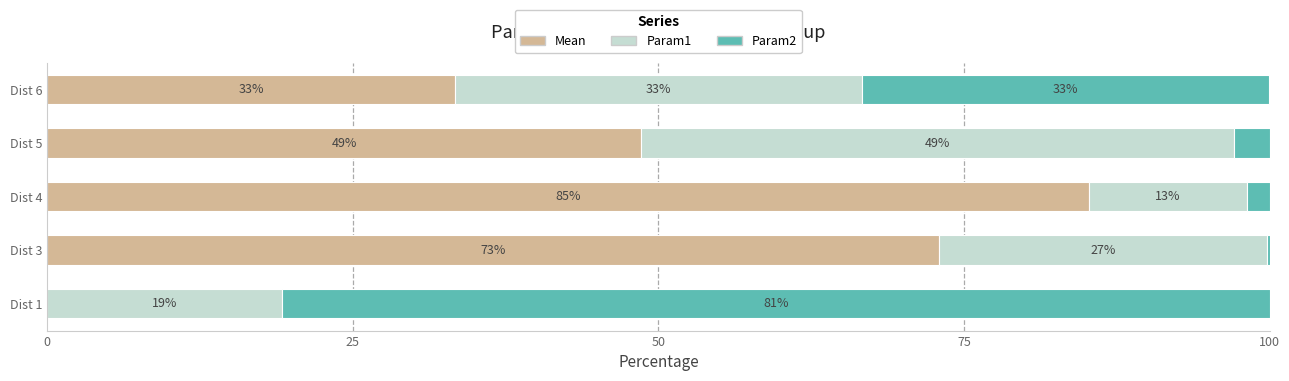

What are all the series names shown in the legend?

Mean, Param1, Param2